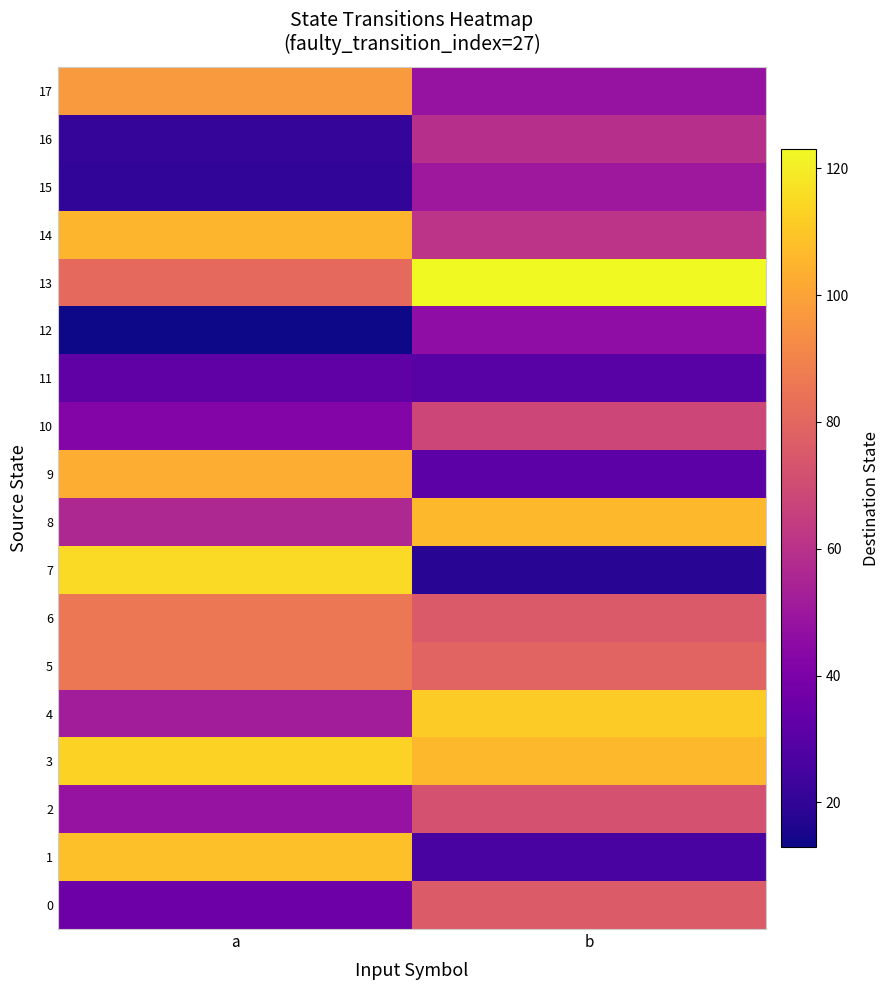

Rank the series by their maximum value, from lowest to highest.

11, 12, 15, 16, 10, 2, 0, 5, 6, 17, 9, 14, 8, 1, 4, 3, 7, 13